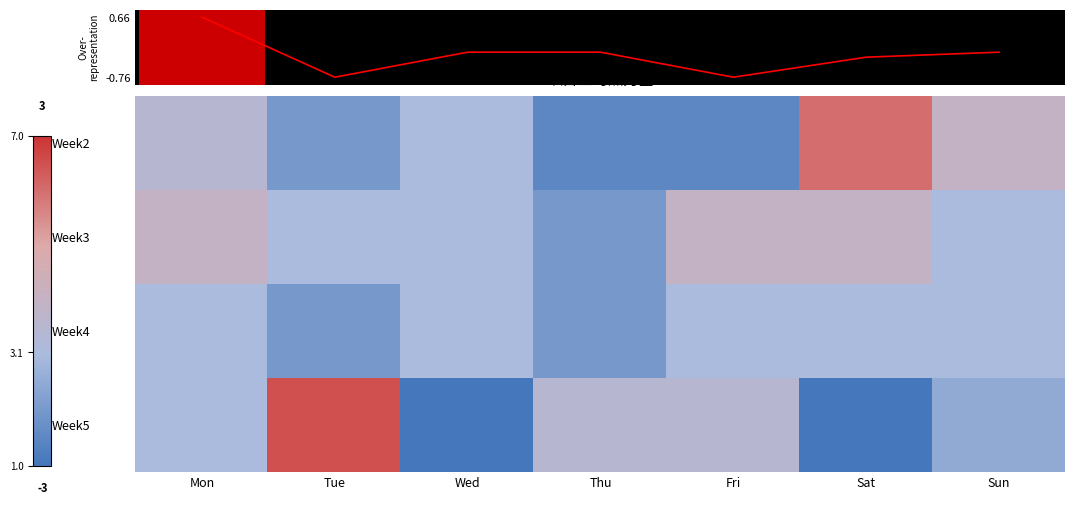

Is the value of Week2 at Mon greater than the value of Week3 at Fri?

No